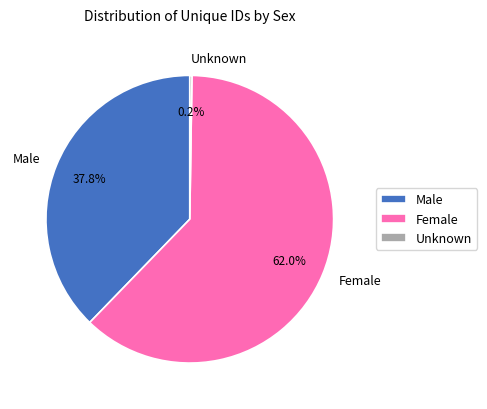

What is the largest slice in the pie chart?

Female